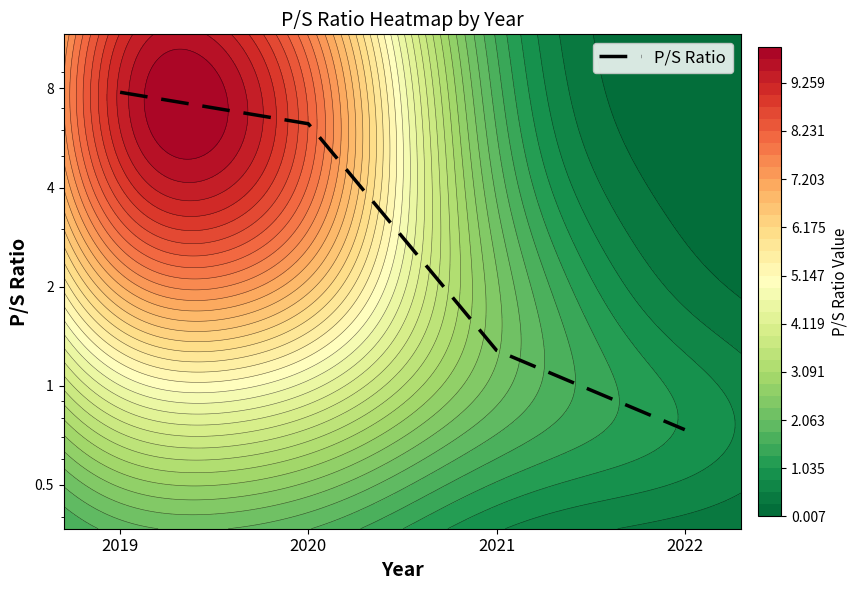

Reading right to left, extract all data points from this chart.

0.7	1.3	6.2	7.8